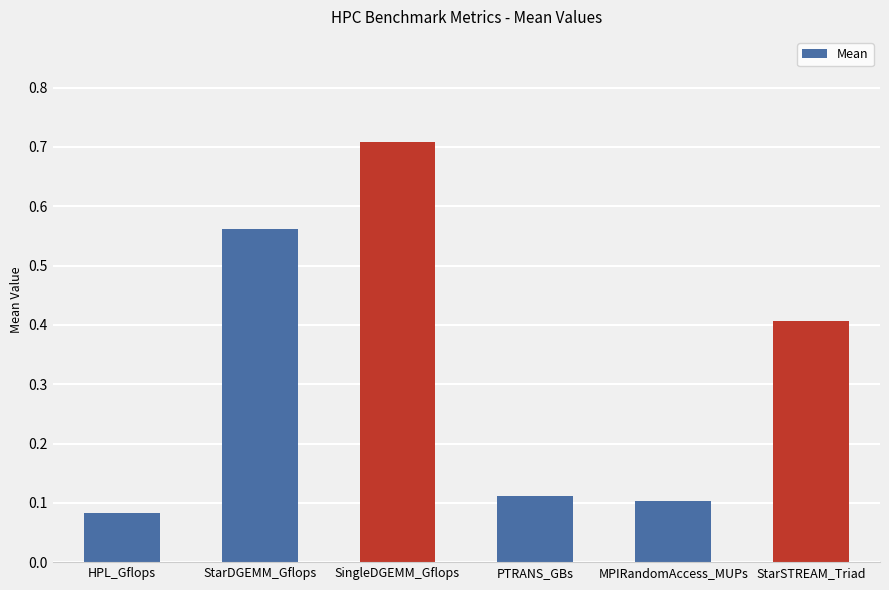

What is the maximum value shown in the chart?

0.7